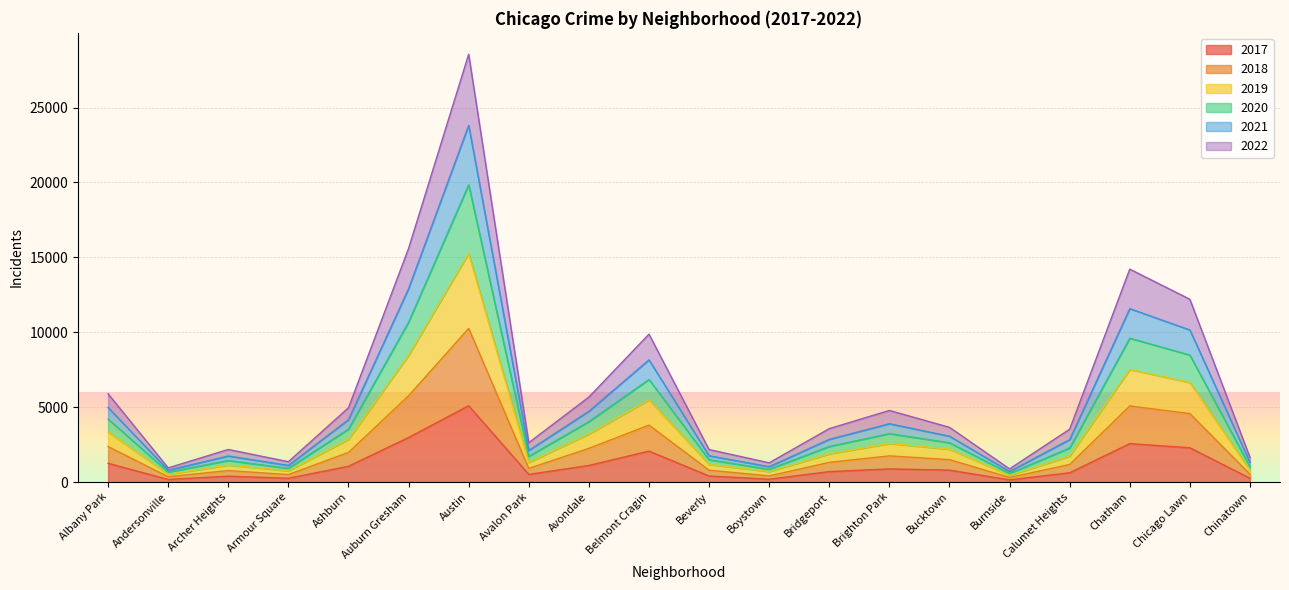

The 2017 series shows 2973 at Auburn Gresham. True or false?

True